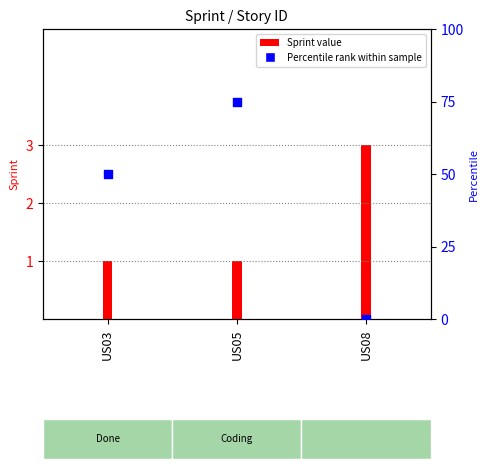

Between US05 and US03, which is larger?

US05